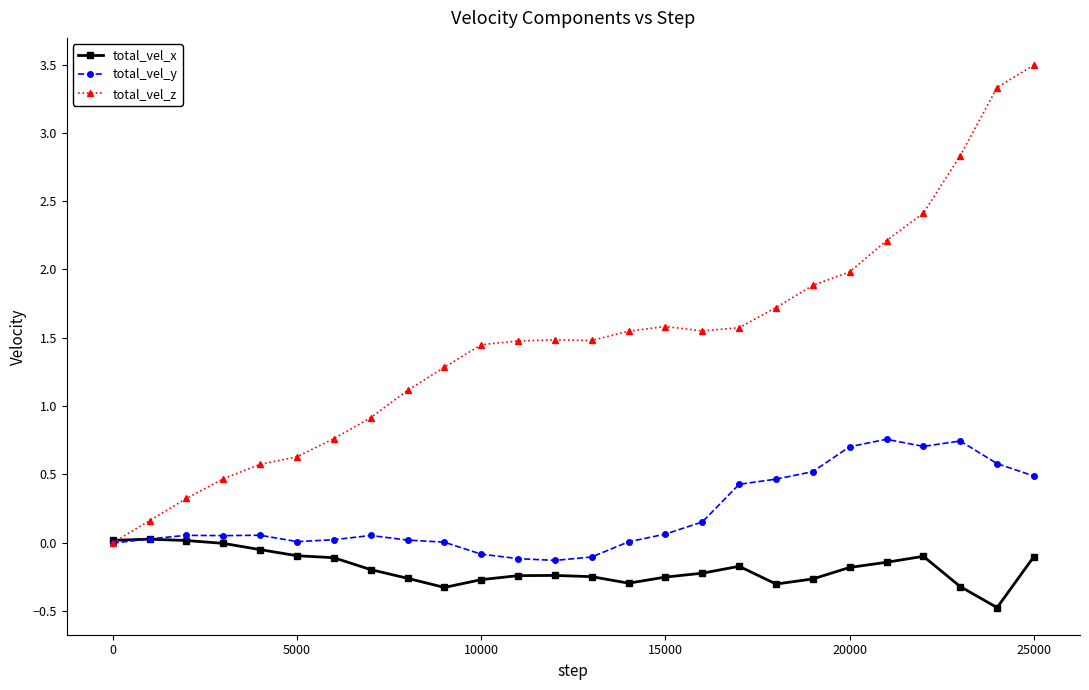

List the series in order of their overall mean, lowest first.

total_vel_x, total_vel_y, total_vel_z